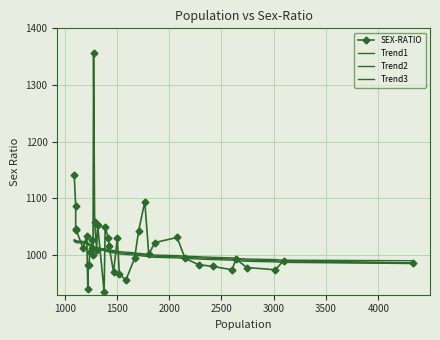

What is the difference between the maximum and second lowest values in the Trend3 series?

37